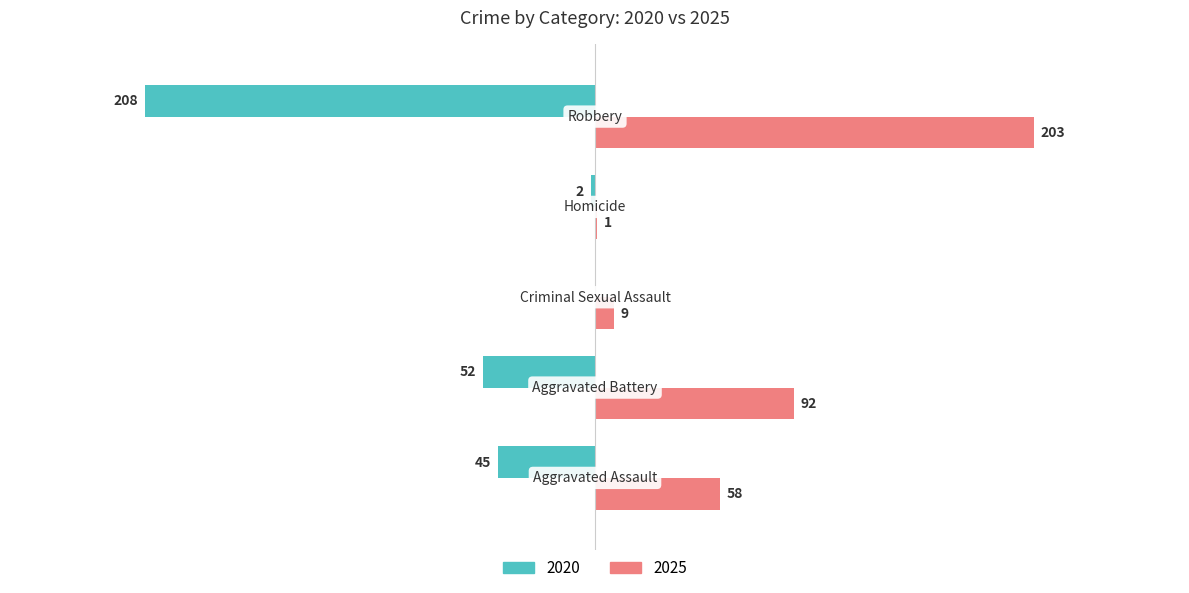

What are all the series names shown in the legend?

2020, 2025